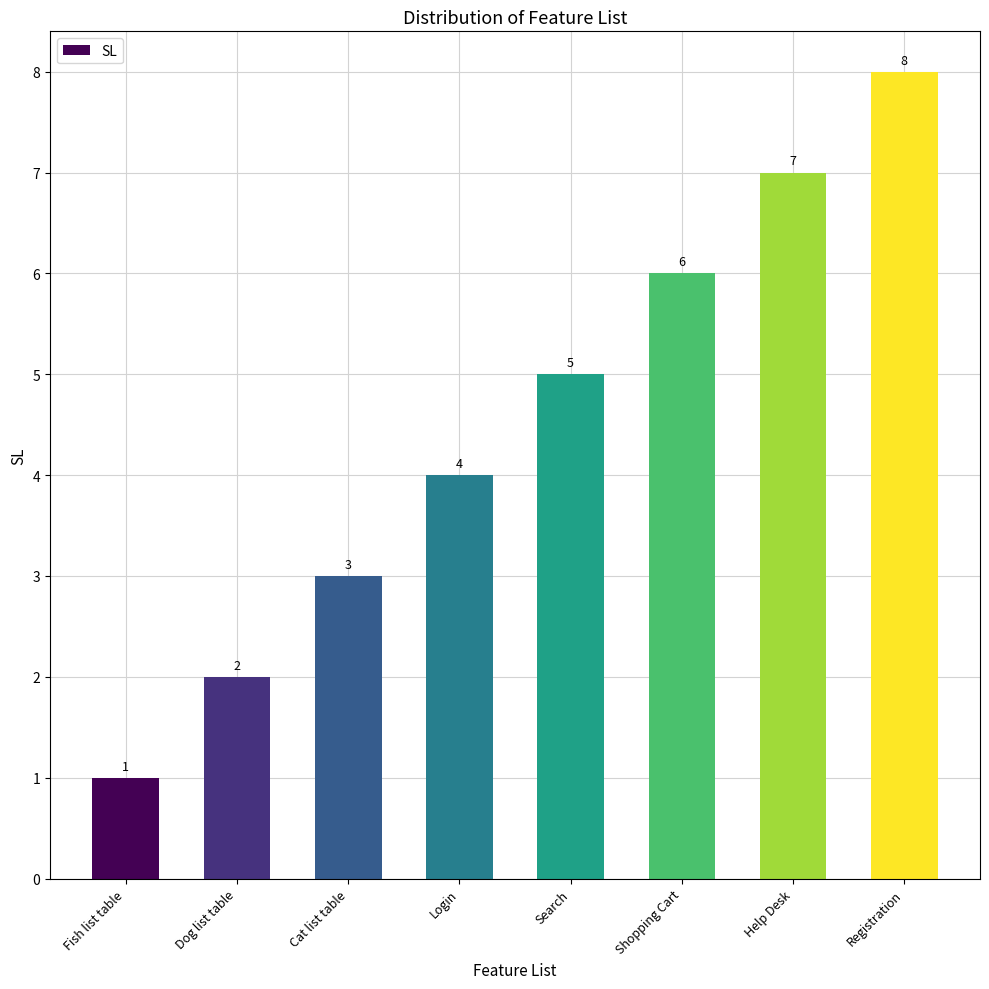

How many data points are less than 5?

4